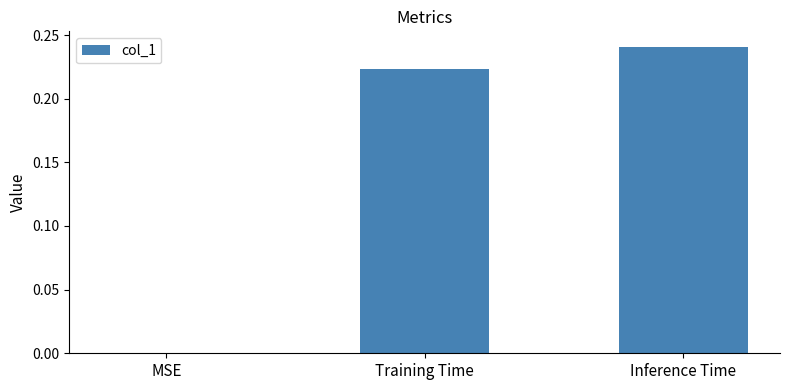

Which label corresponds to the largest value in the chart?

Inference Time